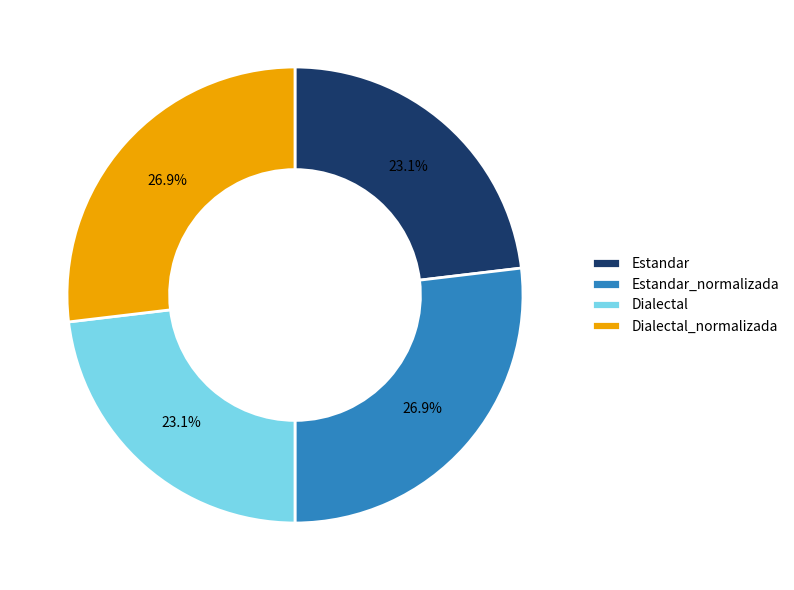

How many slices are in this pie chart?

4